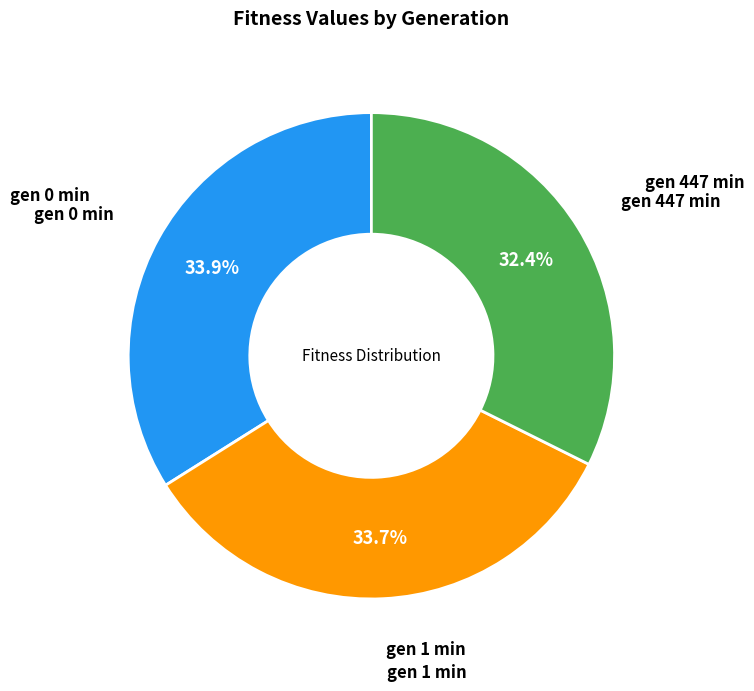

Is there a majority slice in this chart?

No